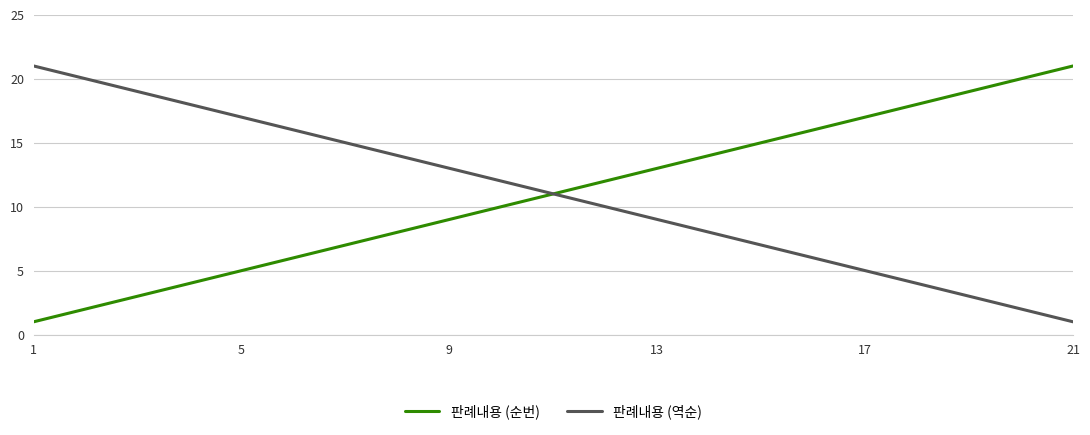

What are all the series names shown in the legend?

판례내용 (순번), 판례내용 (역순)